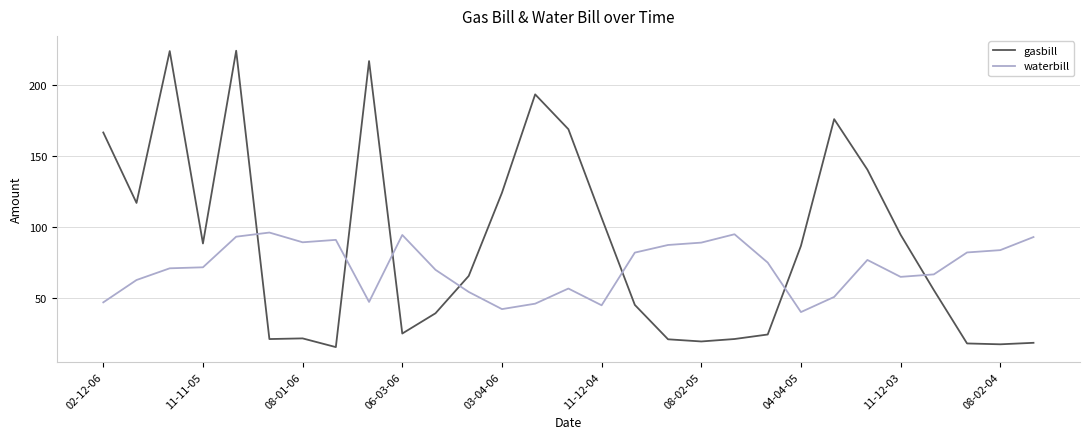

What is the minimum value for gasbill?

15.6